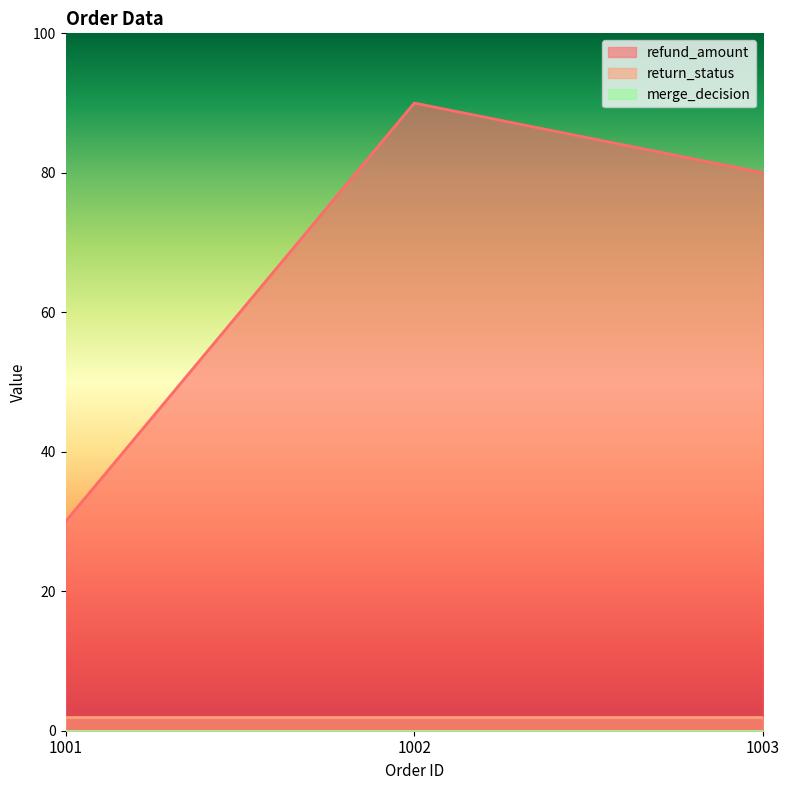

Rank the categories by refund_amount value from highest to lowest.

1002, 1003, 1001